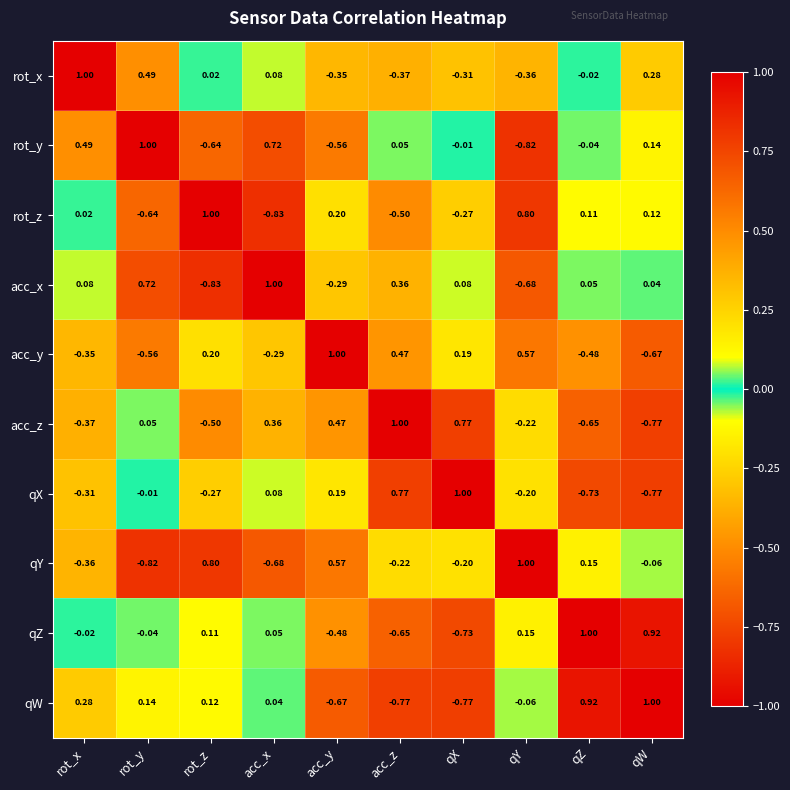

How many negative values does the qY series have?

6